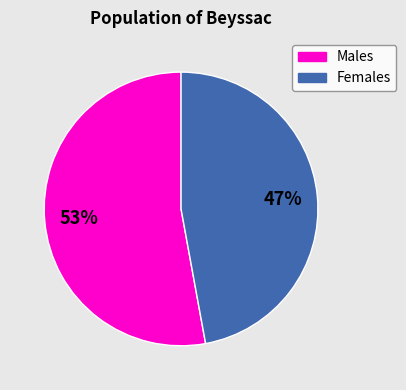

Is there any slice that represents more than half of the pie?

Yes